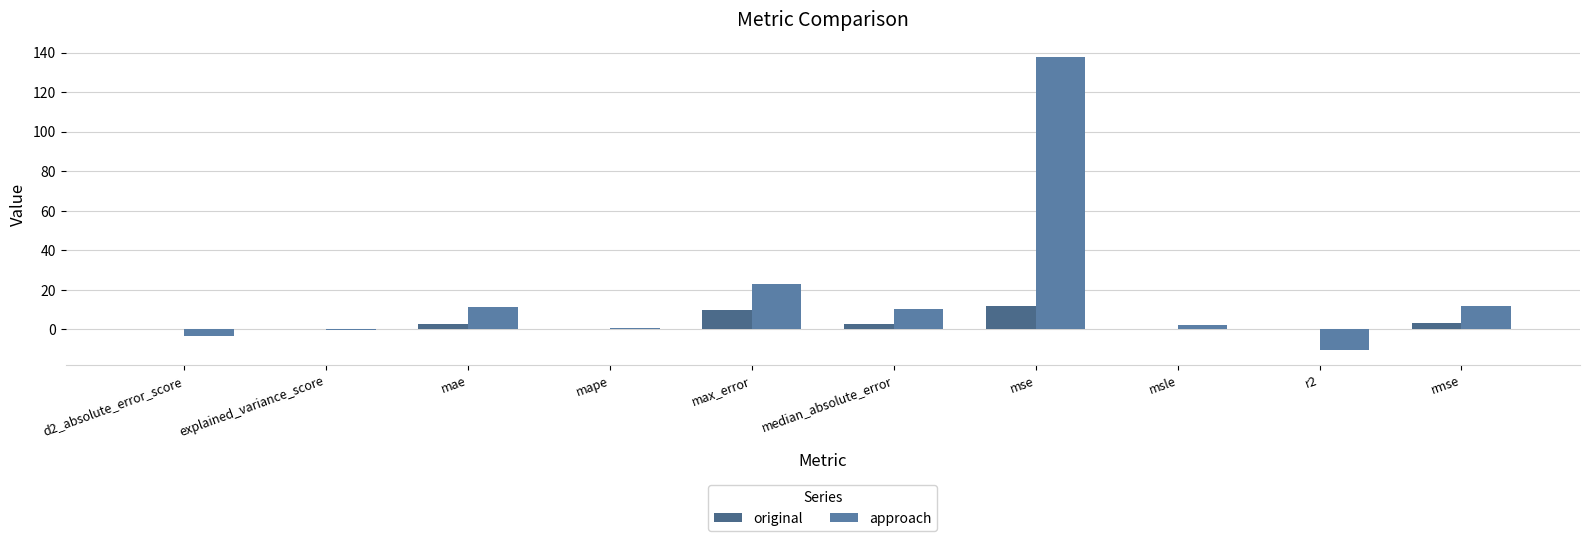

At which category is the sum across all series the highest?

mse